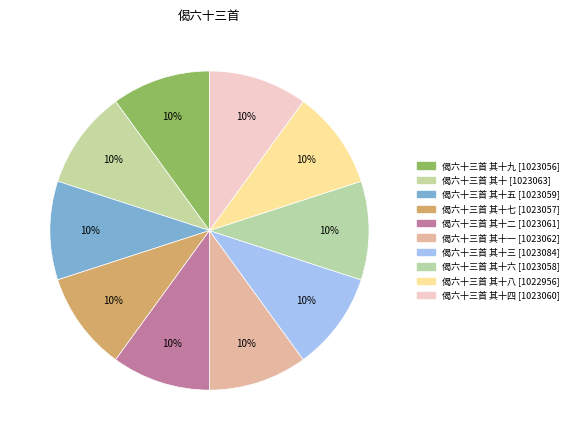

Is there a majority slice in this chart?

No